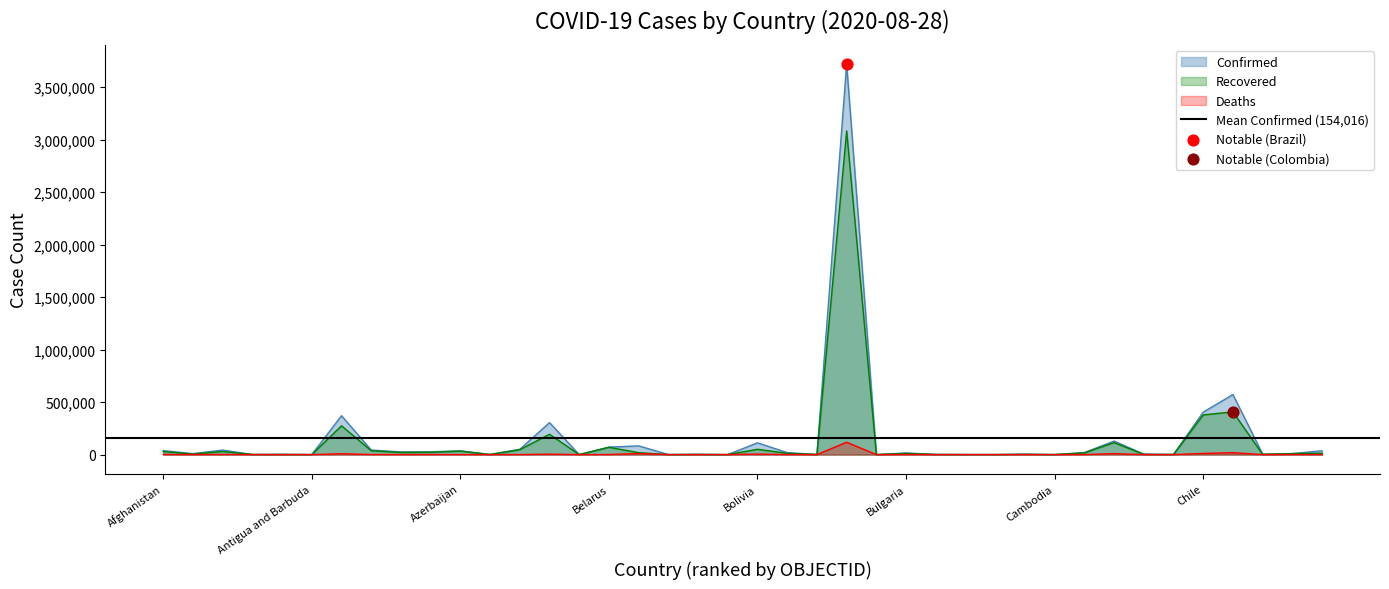

Which series has the largest total across all categories?

Confirmed